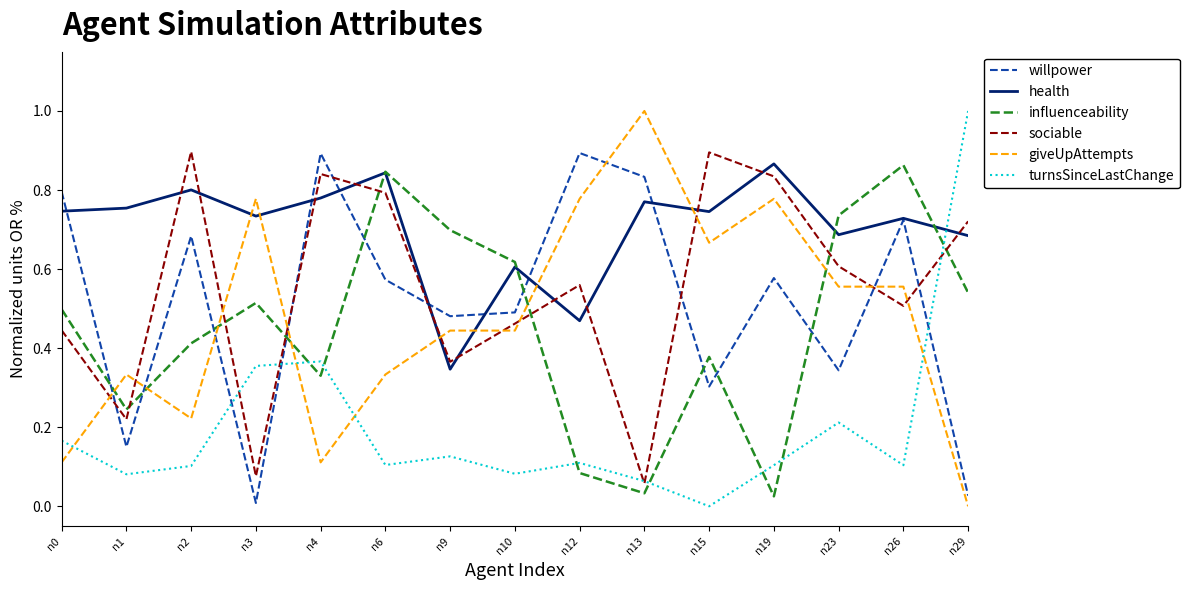

Where do turnsSinceLastChange and sociable first cross each other?

n2 and n3